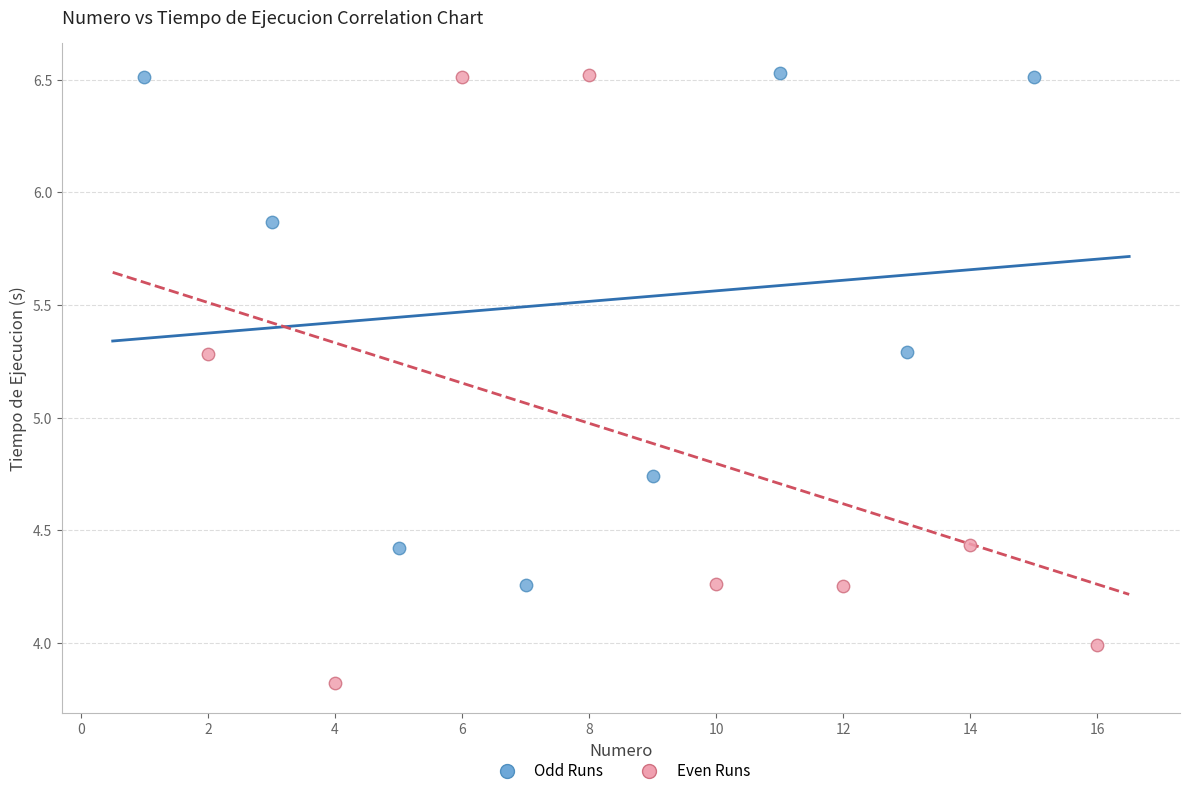

Which series reaches the minimum Y coordinate?

Even Runs